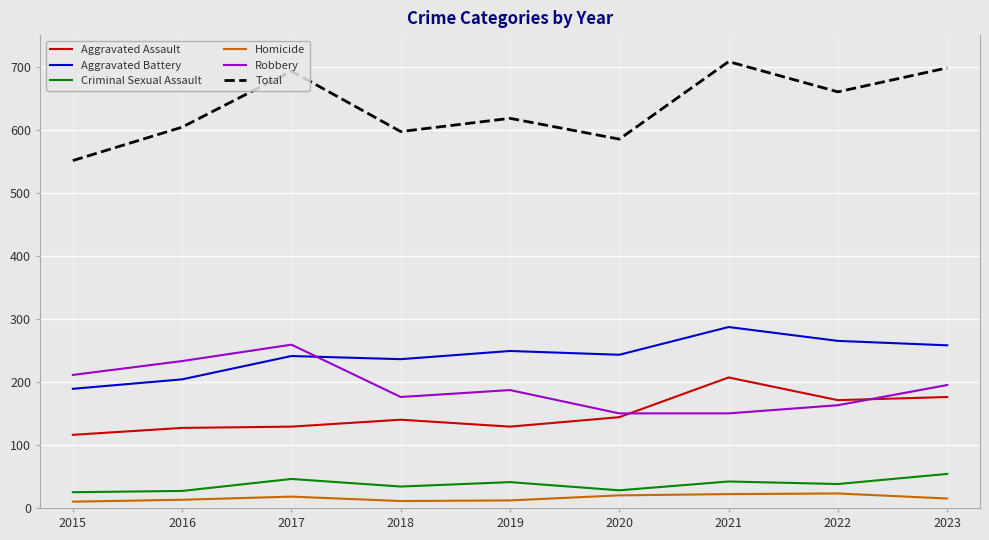

True or false: Aggravated Battery has more than 0 points higher than both neighbors.

True